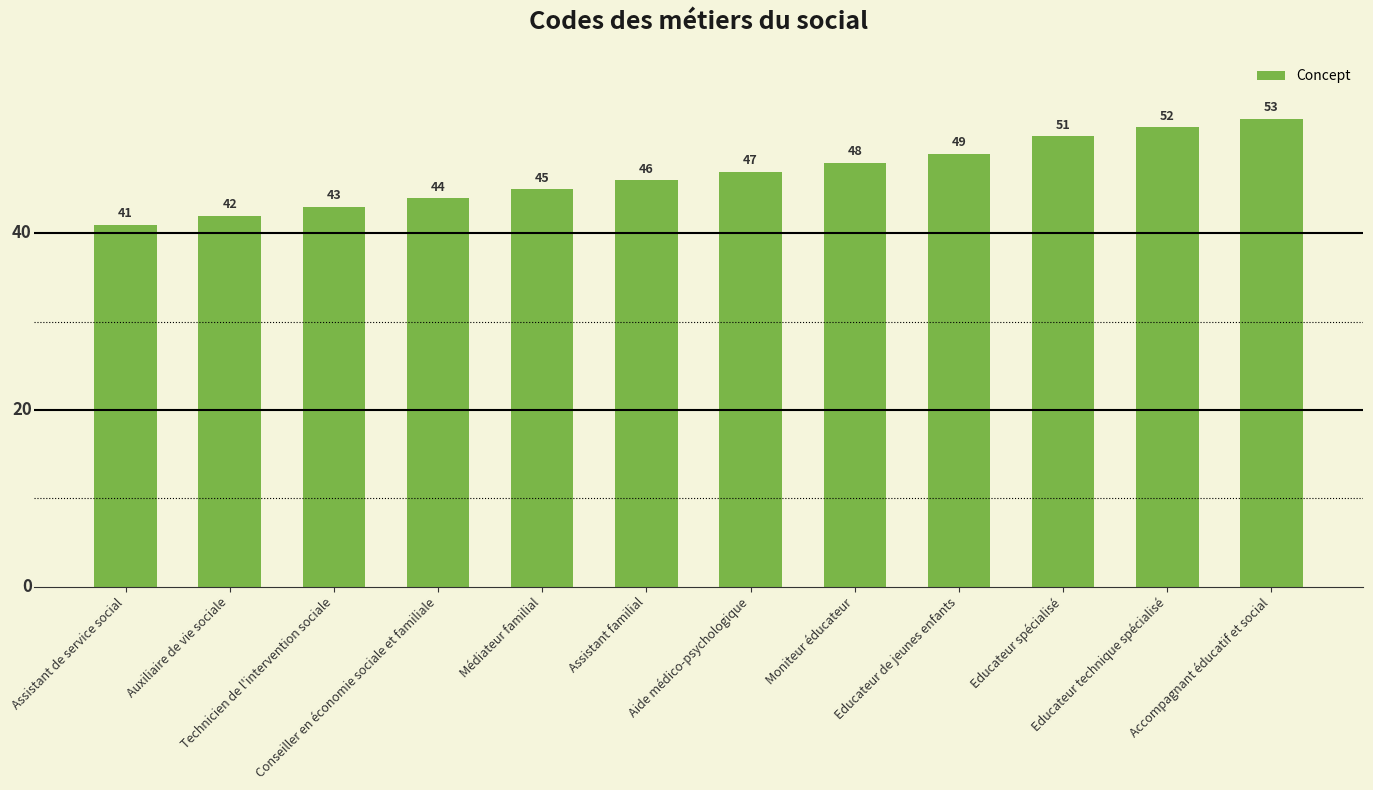

Count the number of categories in the chart.

12